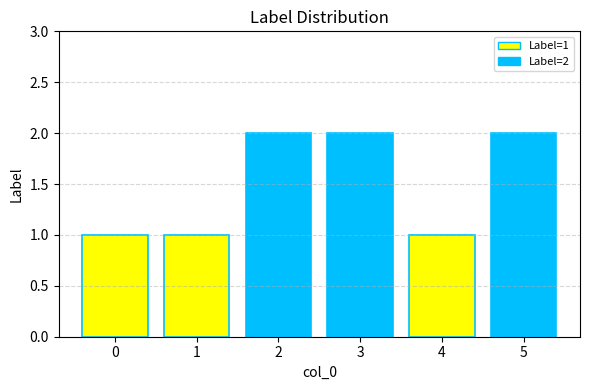

Is it true that the value at 1 is 1?

True